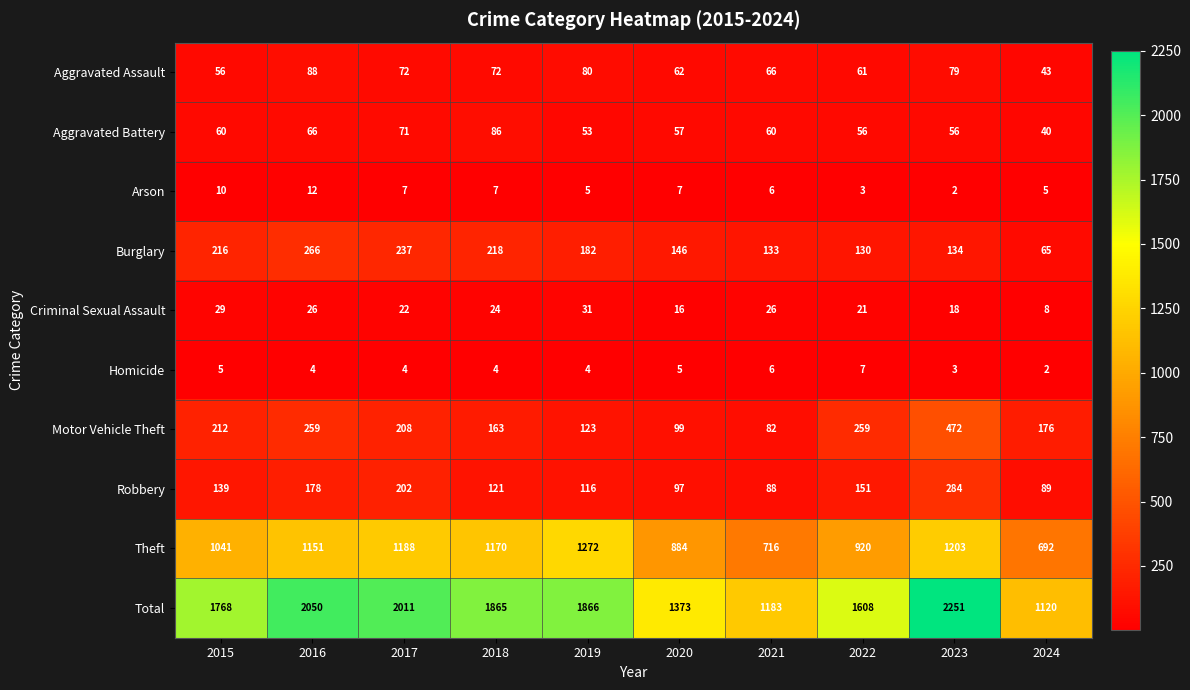

What is the maximum value for Aggravated Battery?

86